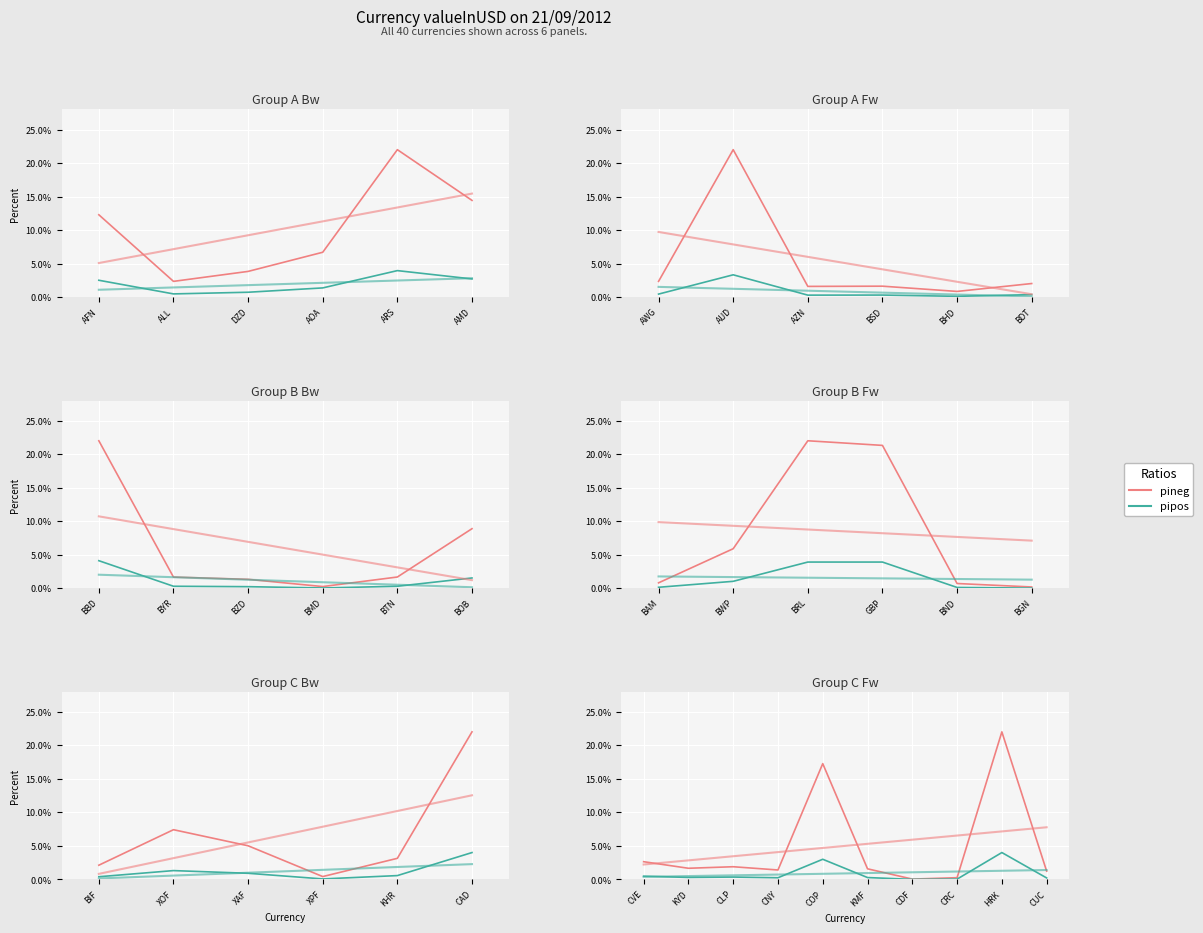

What is the label of the 2nd point from the left?

KYD